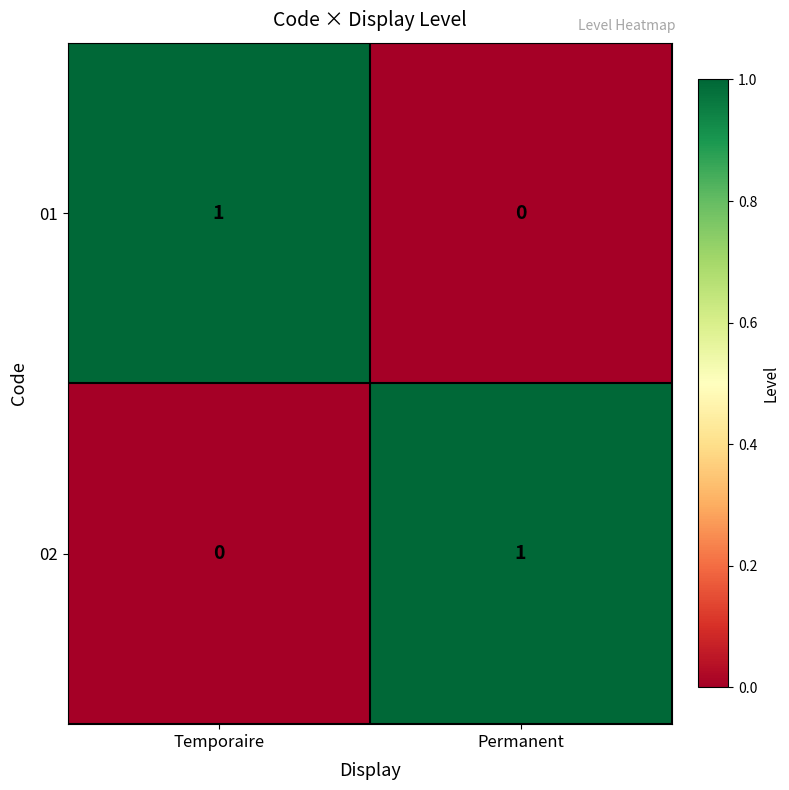

Which category has the highest value in the 01 series?

Temporaire